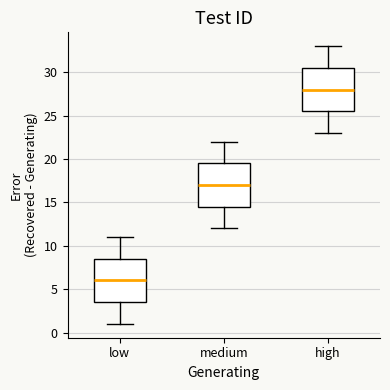

Where is the lower edge of the box for low on the y-axis? The values are not printed on the chart, so give them approximately, as read against the axis.

3.5